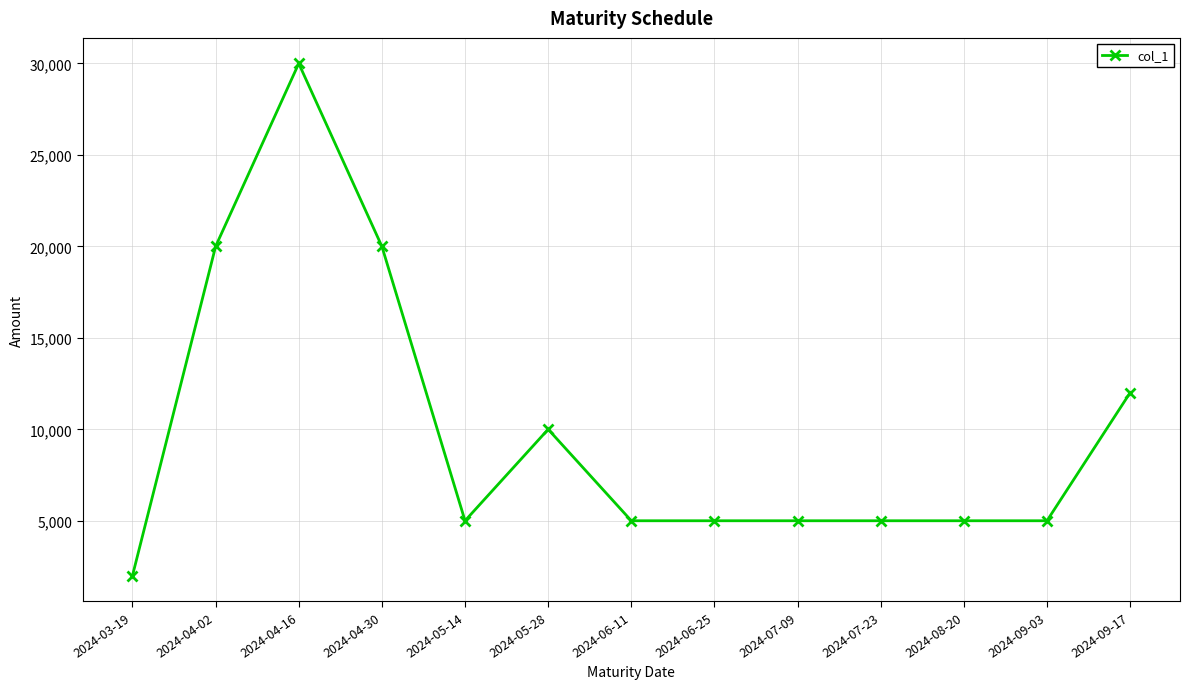

What is the ratio of the value at 2024-04-30 to the value at 2024-05-28?

2.0